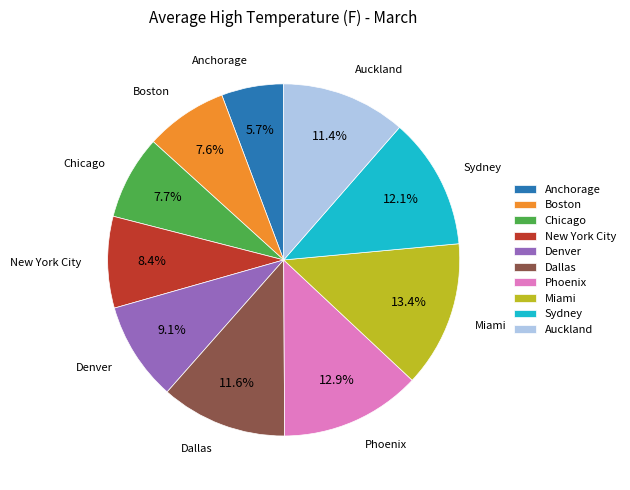

Do Miami and Auckland together represent more than half of the pie?

No